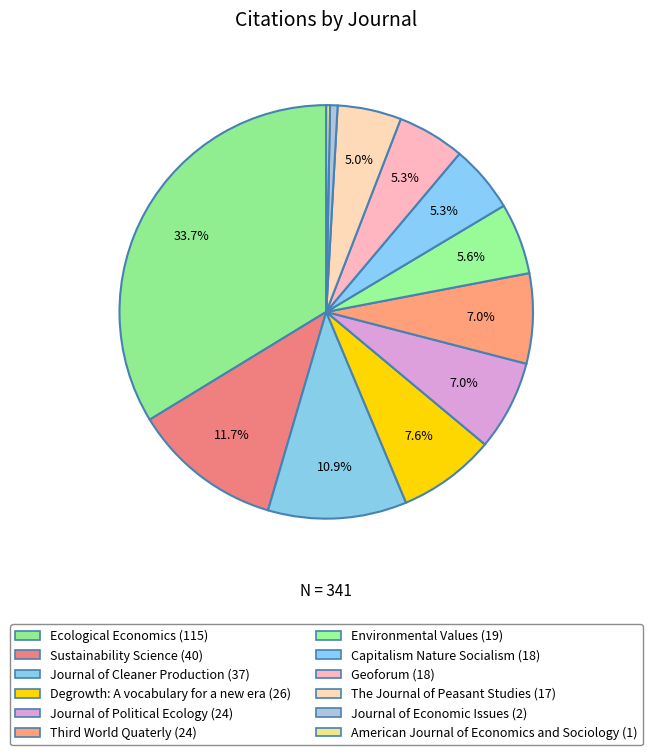

True or false: Degrowth: A vocabulary for a new era accounts for 1% of the total.

False